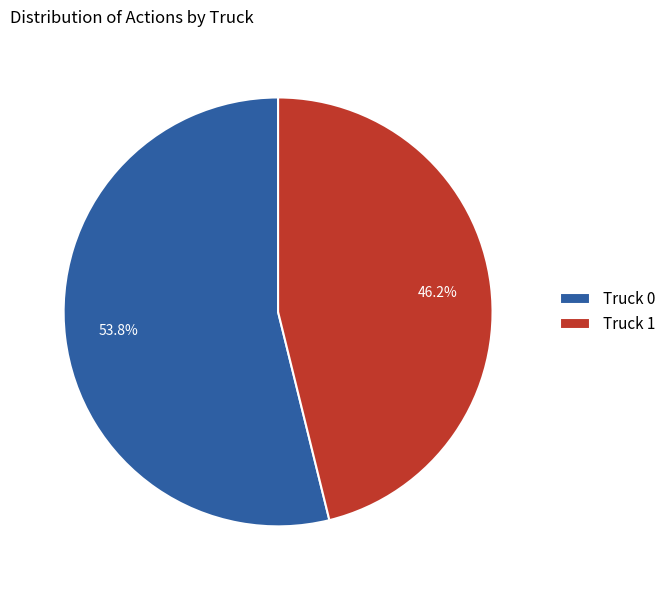

What is the ratio of the value at Truck 0 to the value at Truck 1?

1.2